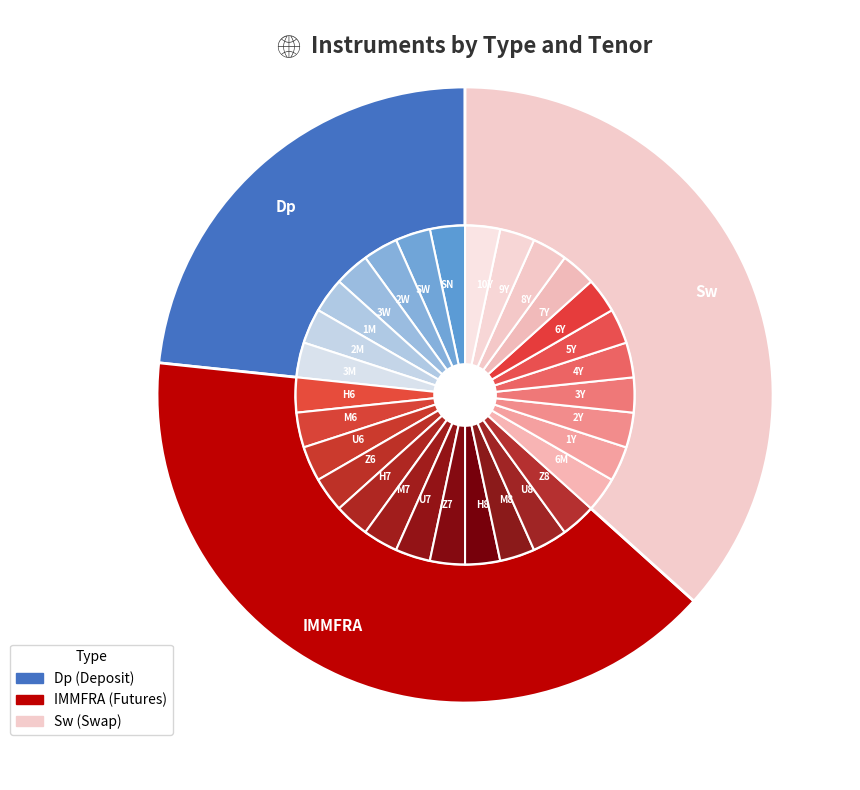

What is the change in value from IMMFRA to Sw?

-10